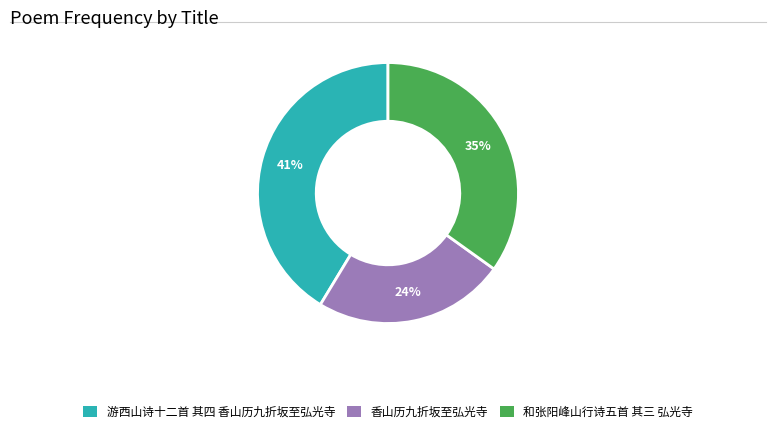

Is there any slice that represents more than half of the pie?

No